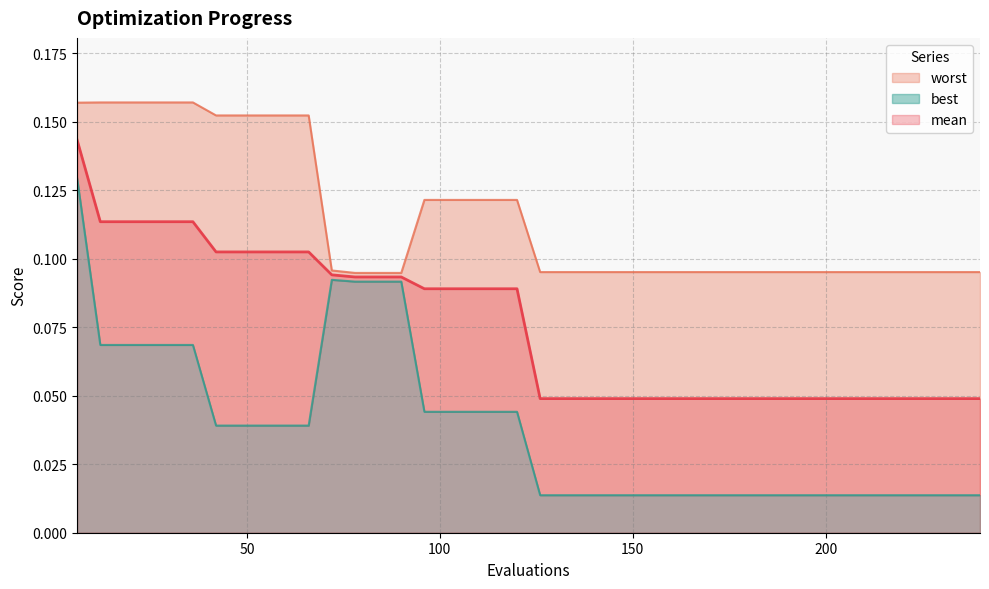

At which label is mean closest to 0?

126